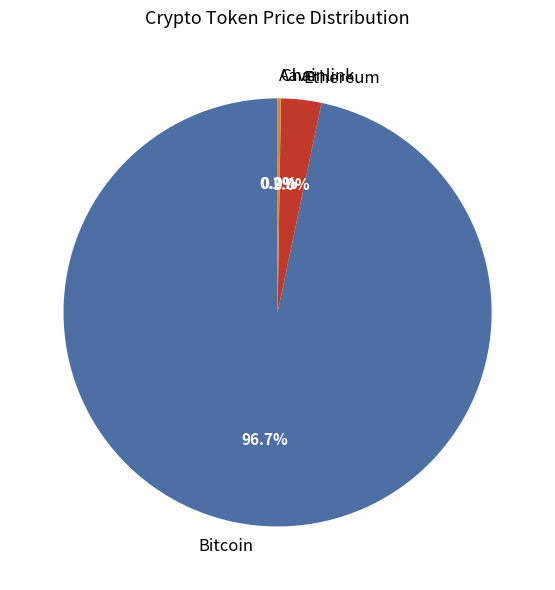

Which slice represents more than half of the pie?

Bitcoin